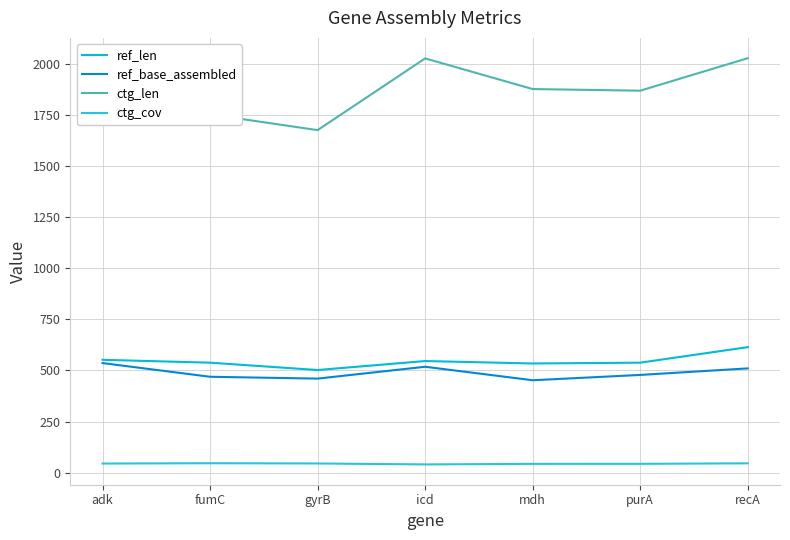

How many interior local valleys does the ref_base_assembled series have?

2